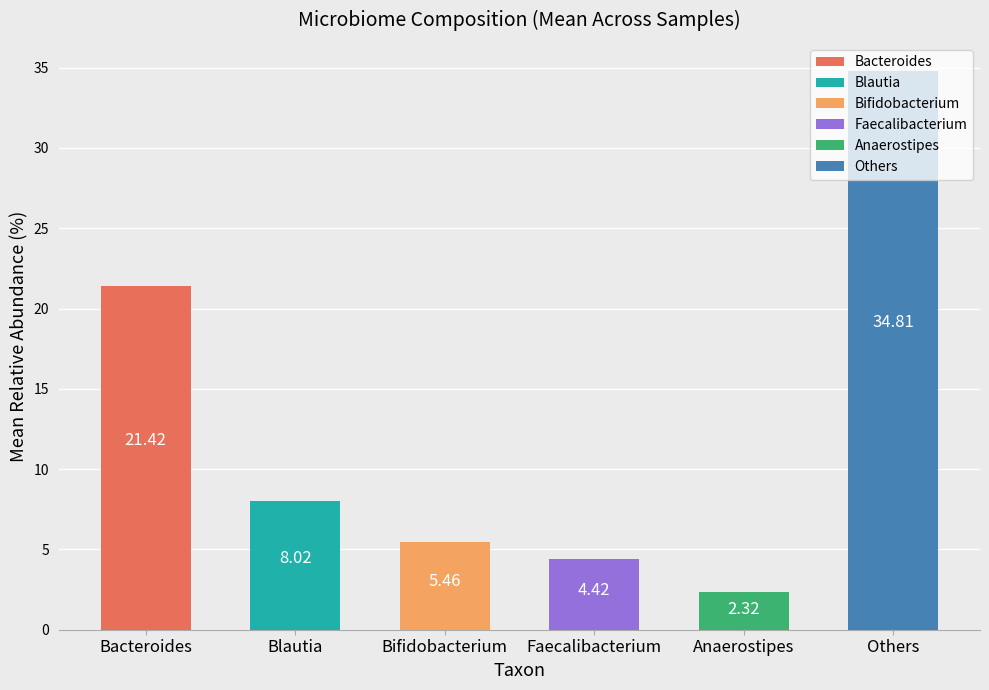

How many bars are there in total?

6